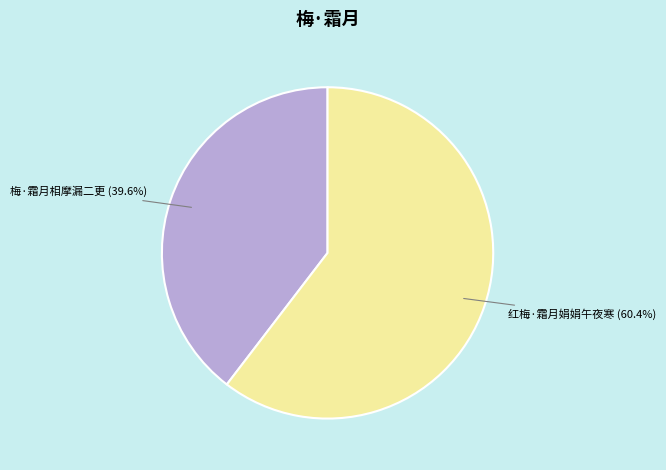

What is the smallest slice in the pie chart?

梅·霜月相摩漏二更